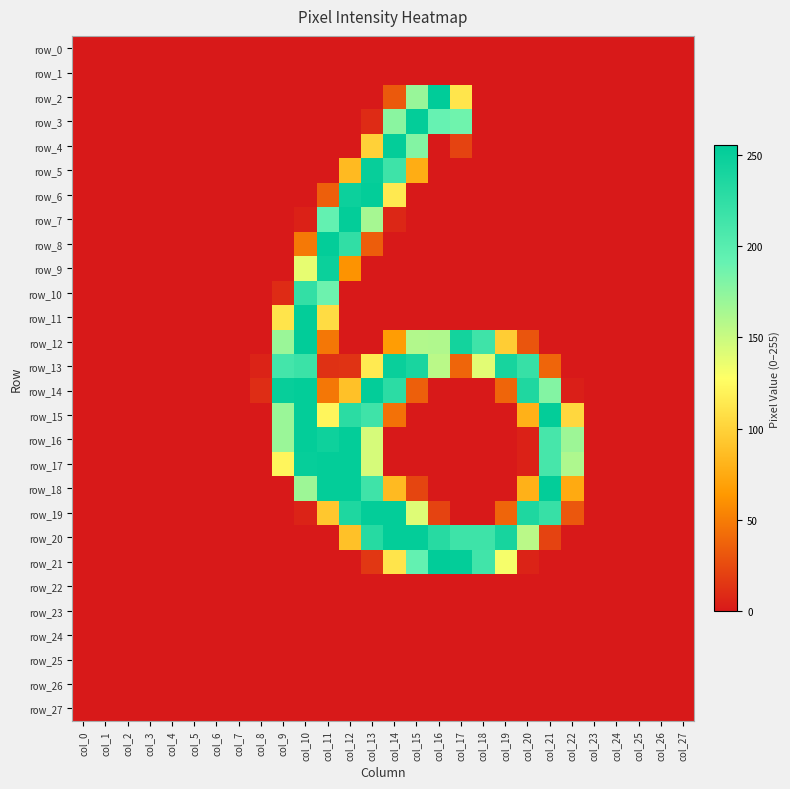

The row_14 series shows 0 at col_7. True or false?

True